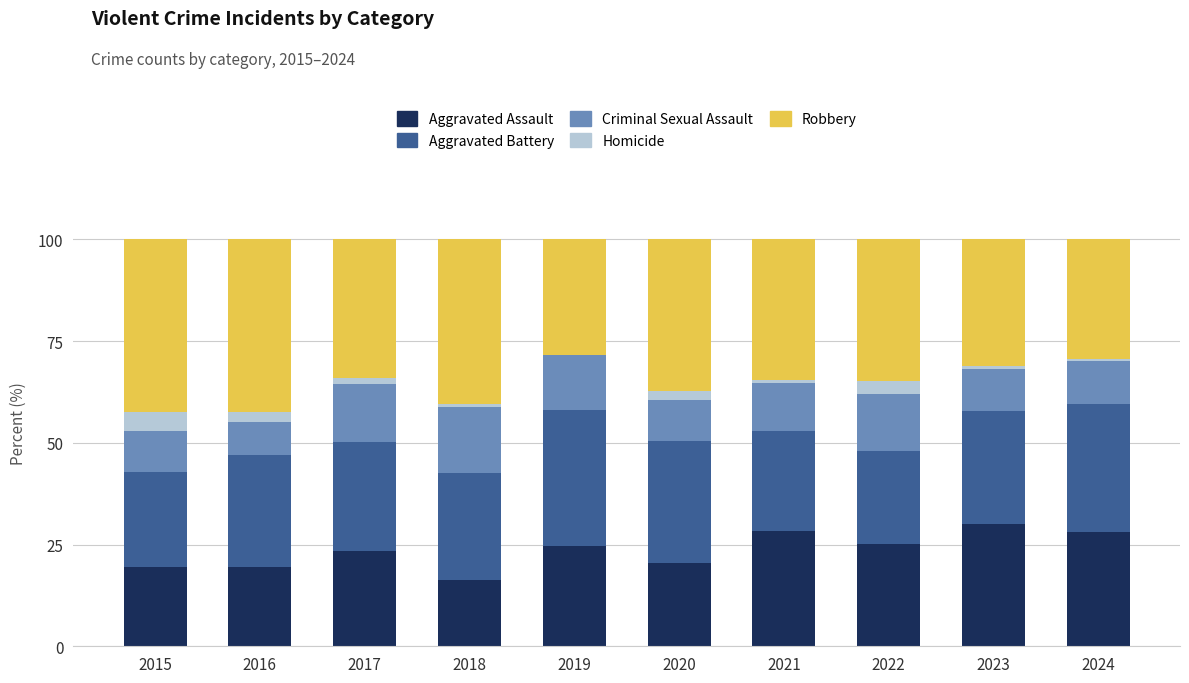

The value of Aggravated Assault at 2020 is 20.5. True or false?

True